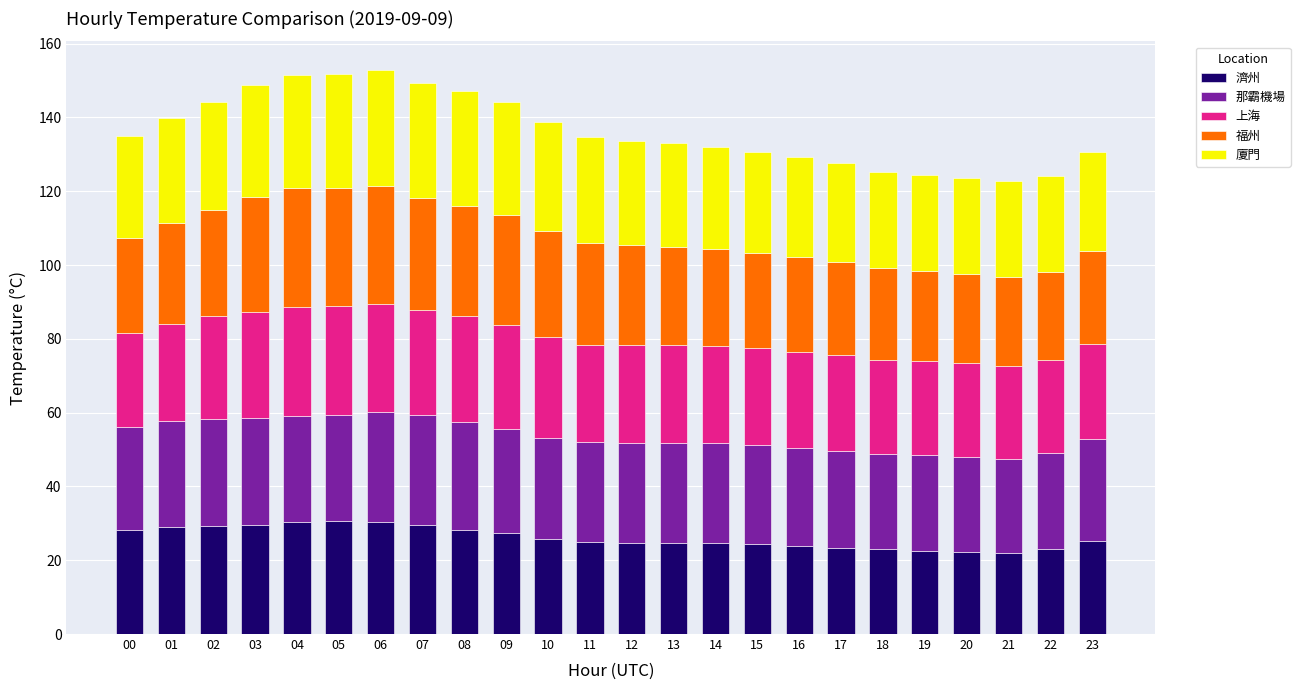

What is the total value across all series at 10?

138.7